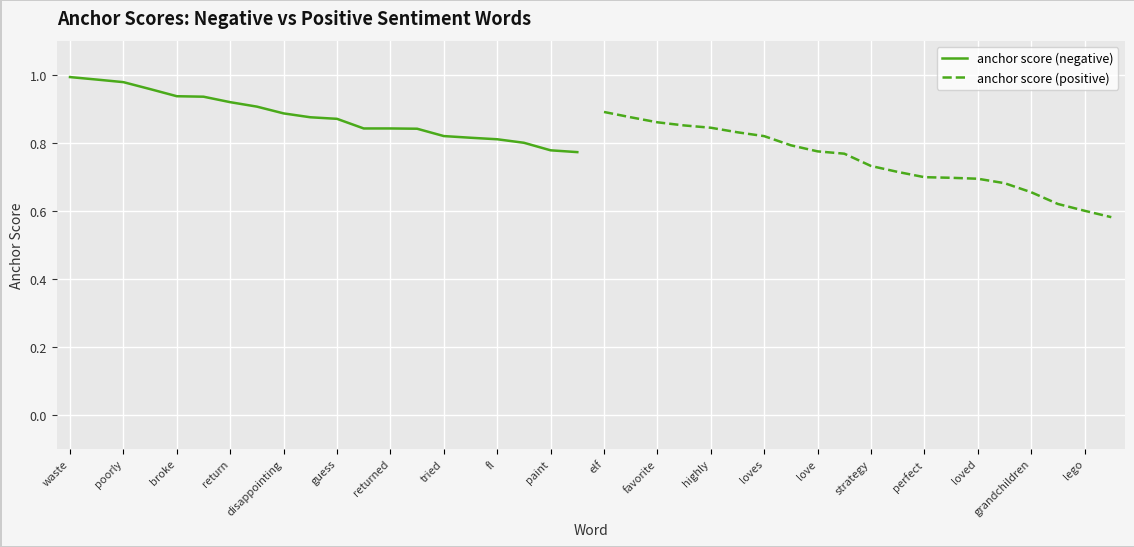

Is it true that anchor score (negative) equals 0.2 at returned?

False